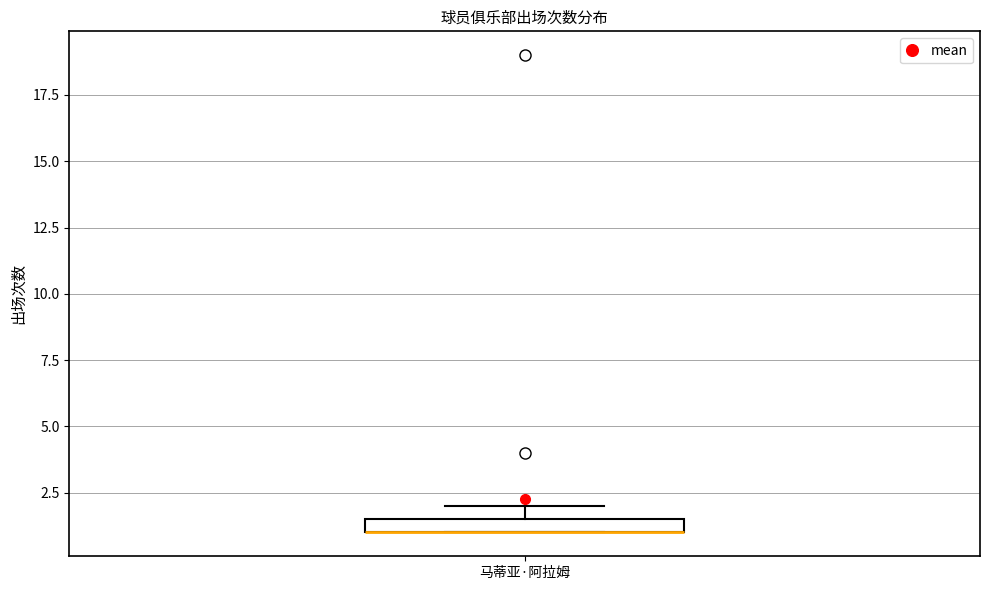

Where is the lower edge of the box for 马蒂亚·阿拉姆 on the y-axis? The values are not printed on the chart, so give them approximately, as read against the axis.

1.0